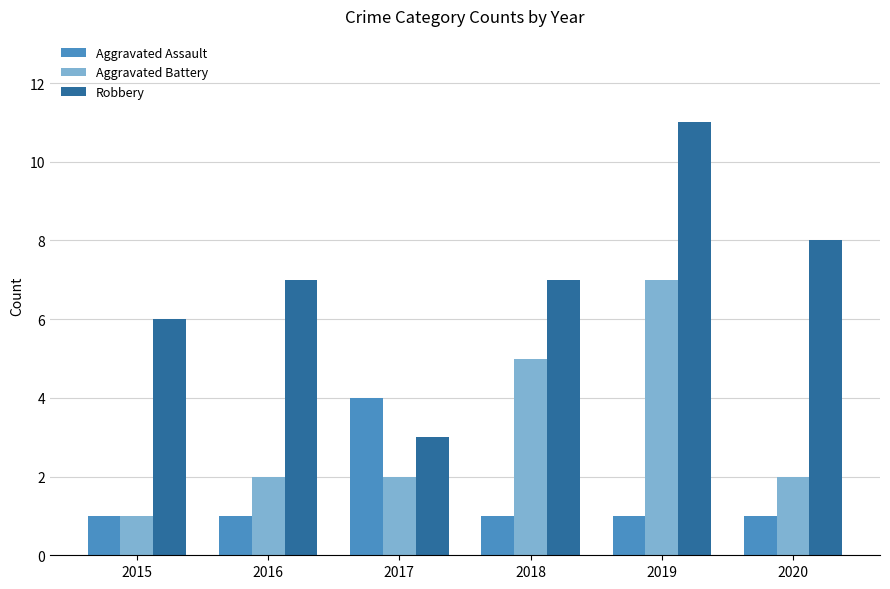

Which category has the highest value across all series?

2019